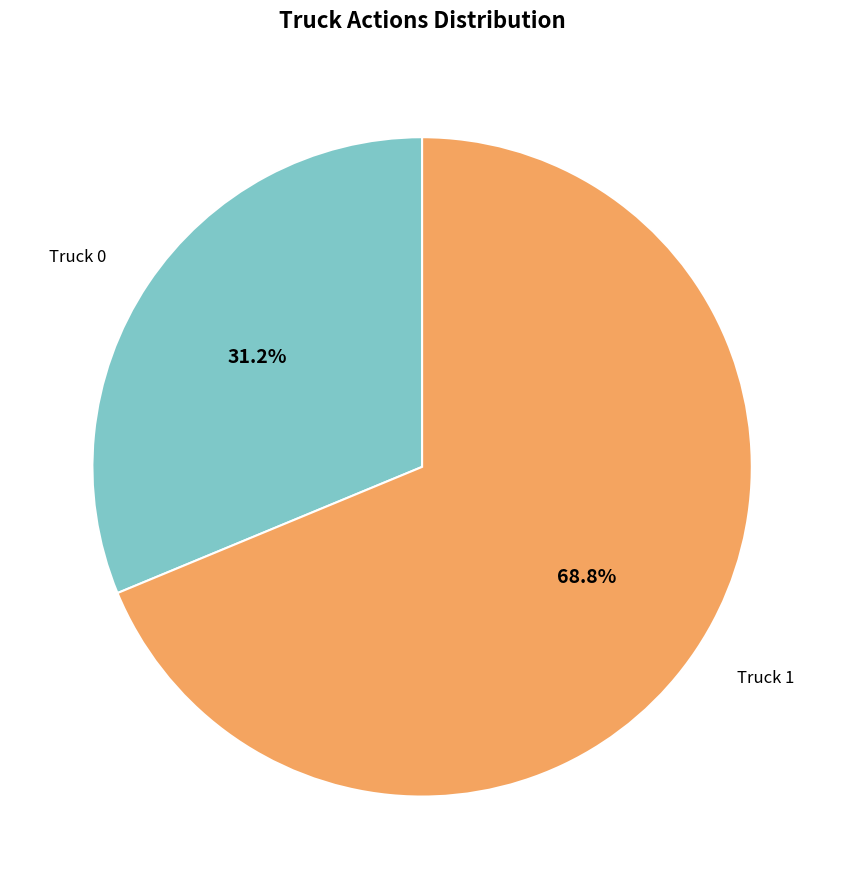

Is there a majority slice in this chart?

Yes